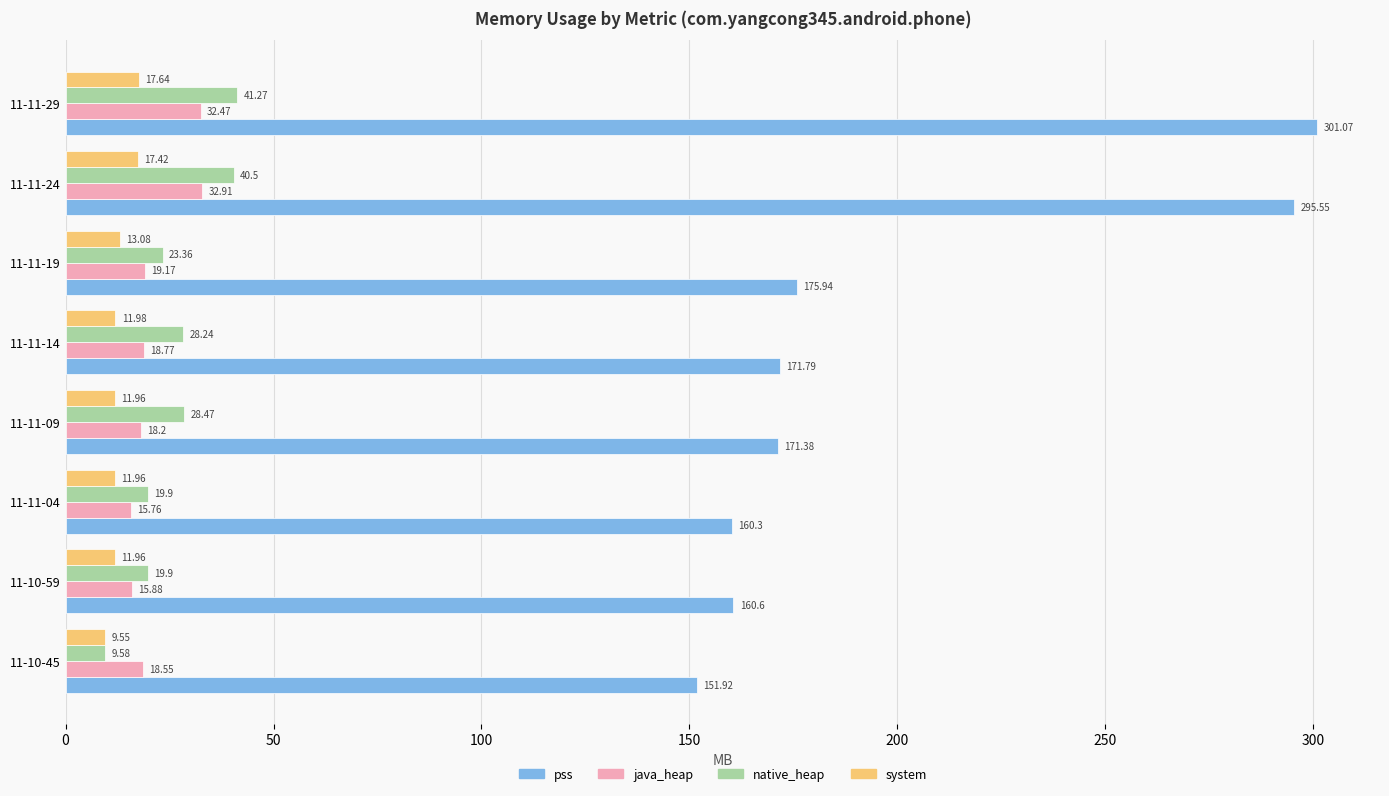

Which series has the largest range (max minus min)?

pss